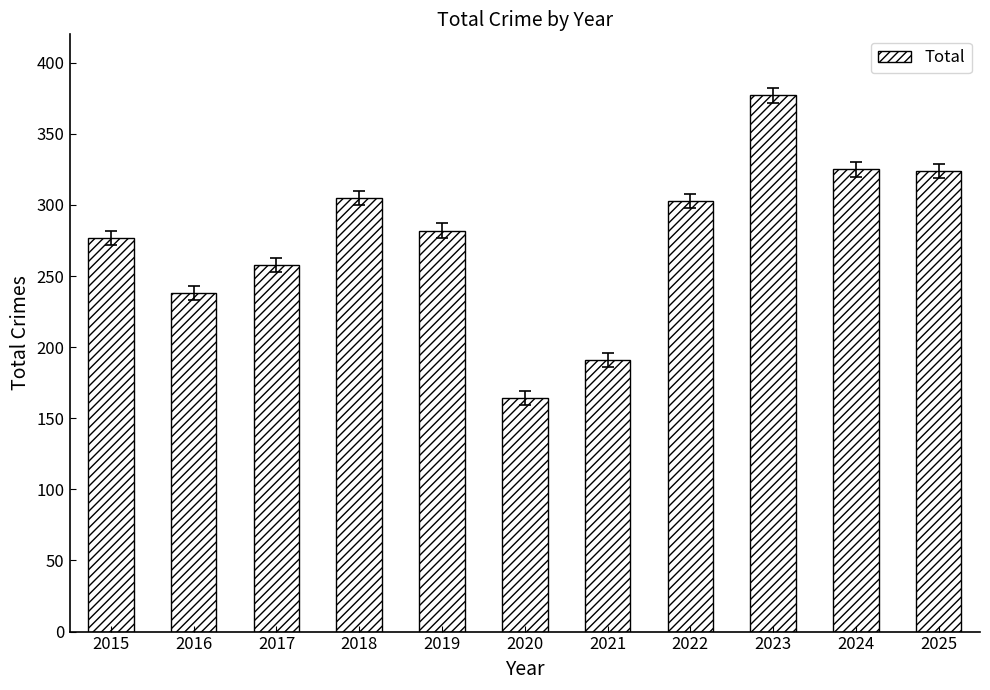

What is the average value?

277